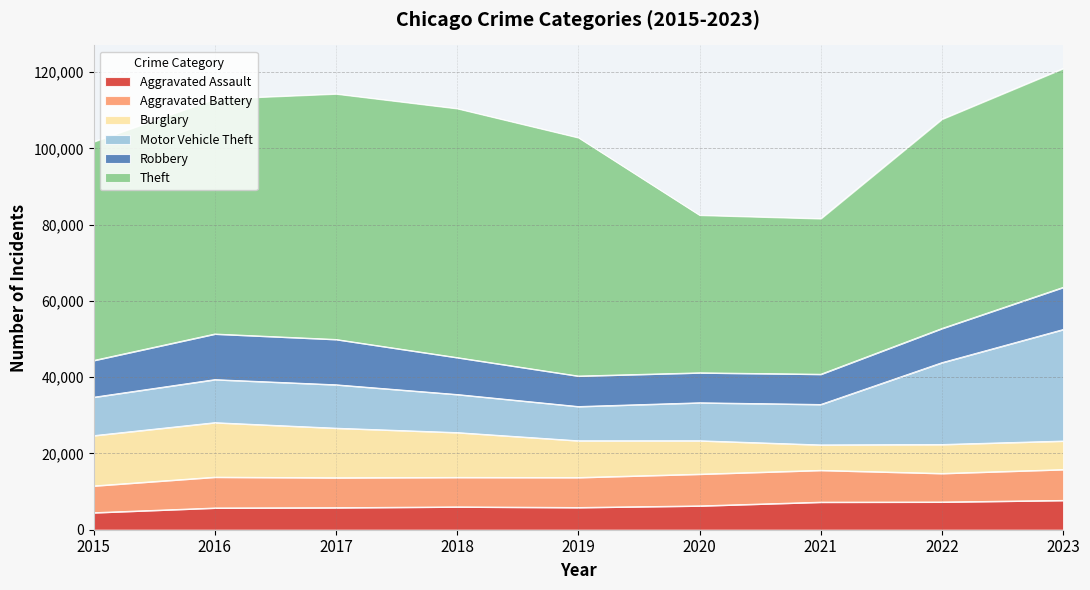

What is the greatest value displayed?

65288